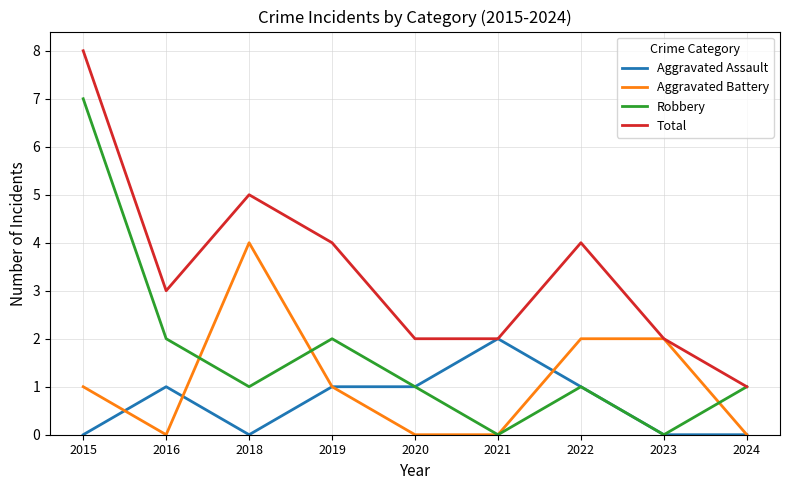

What is the greatest value displayed?

8